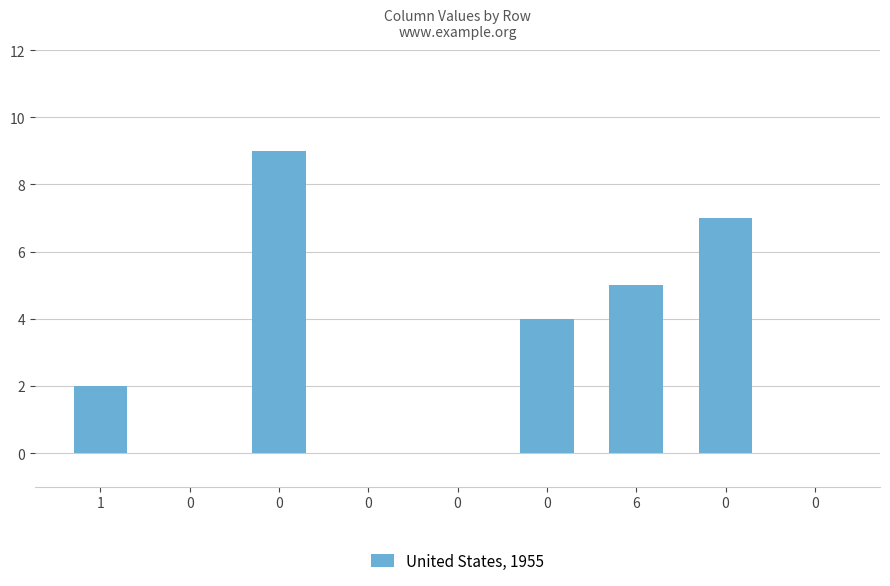

Reading left to right, what are all the values shown in this chart?

2	0	9	0	0	4	5	7	0